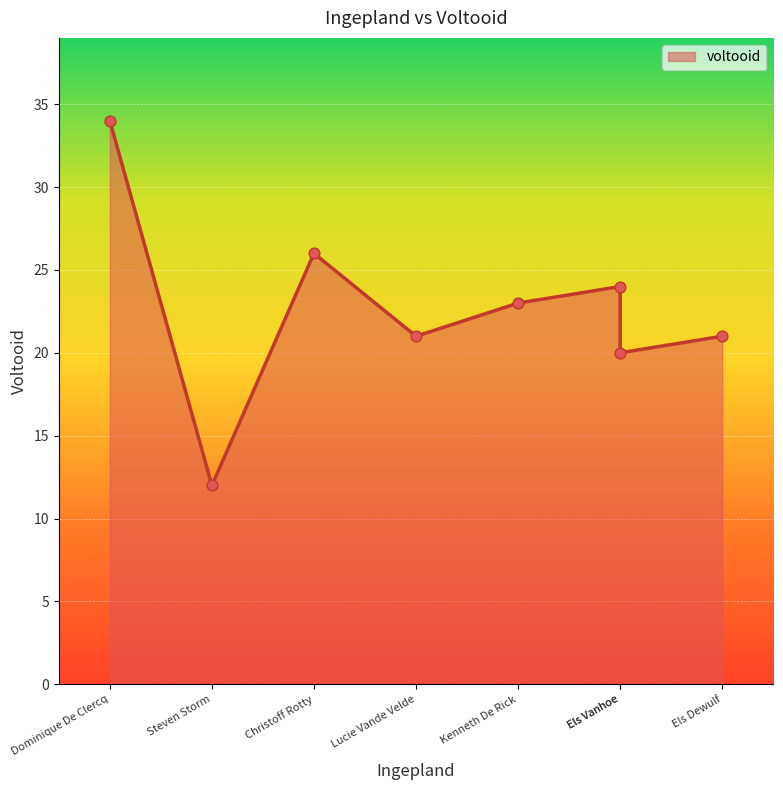

Between Dominique De Clercq and Kenneth De Rick, which is larger?

Dominique De Clercq